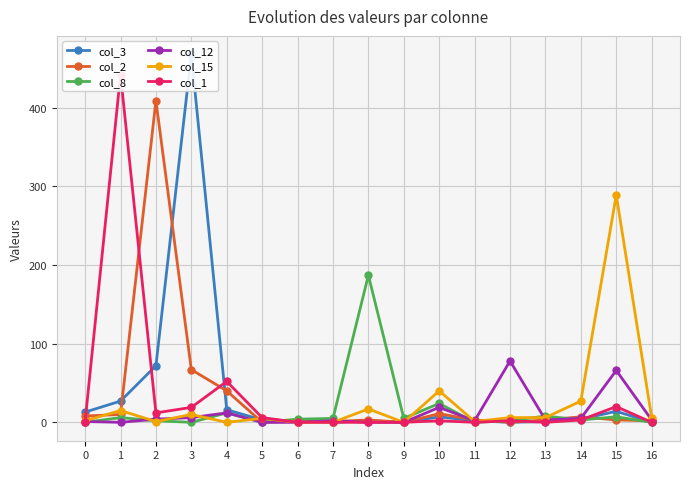

List the labels in order of col_15 value, largest first.

15, 10, 14, 8, 1, 3, 12, 13, 16, 5, 0, 2, 11, 4, 6, 7, 9